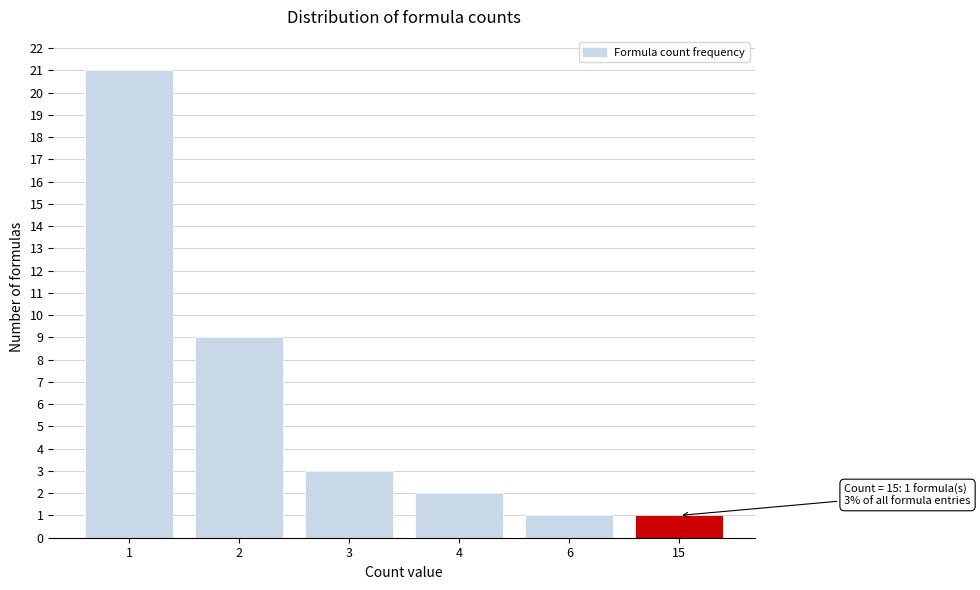

Reading left to right, what are all the values shown in this chart?

1=21	2=9	3=3	4=2	6=1	15=1